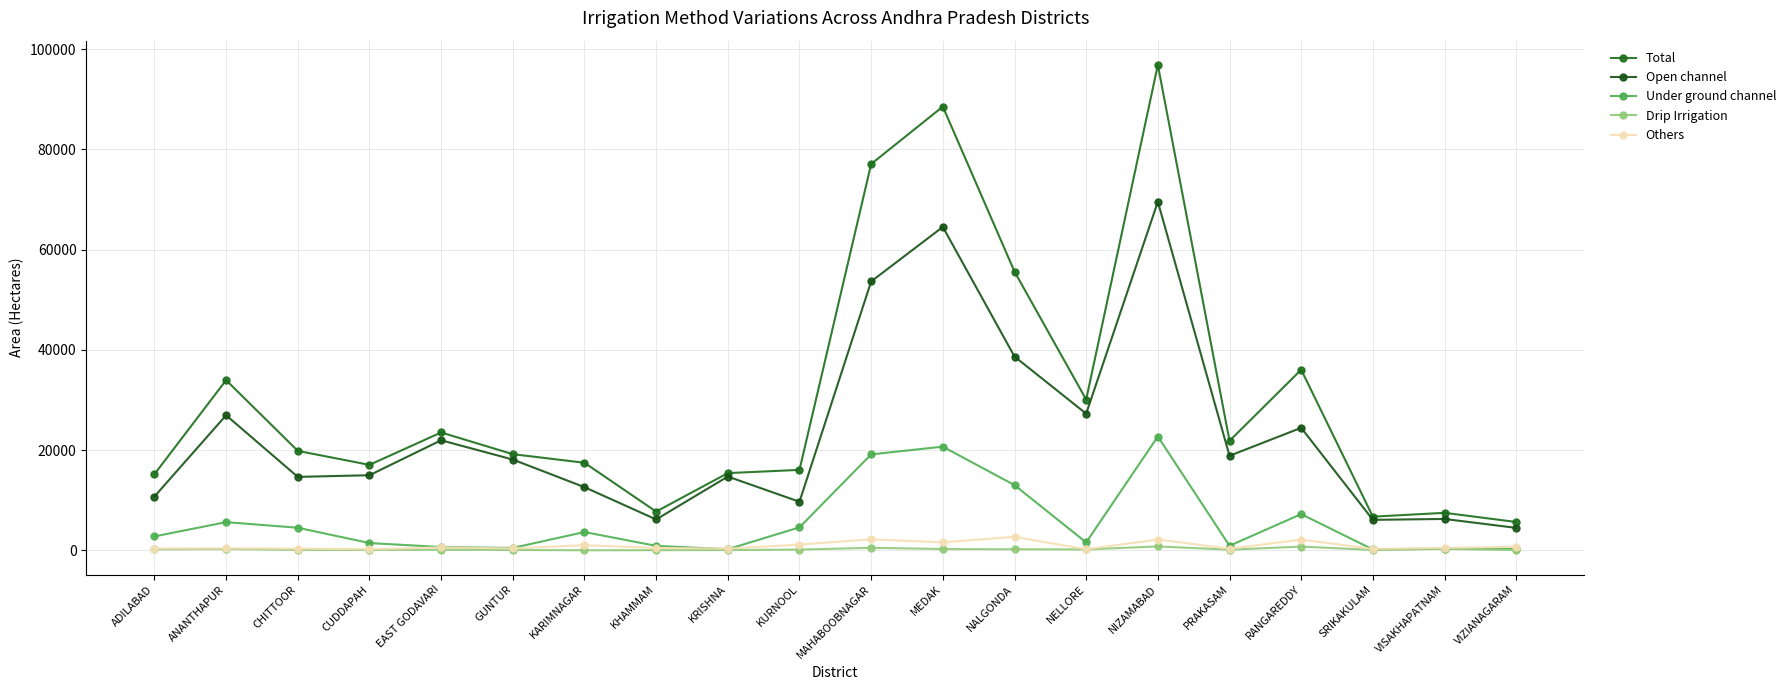

What is the difference between the Others values at NIZAMABAD and EAST GODAVARI?

1571